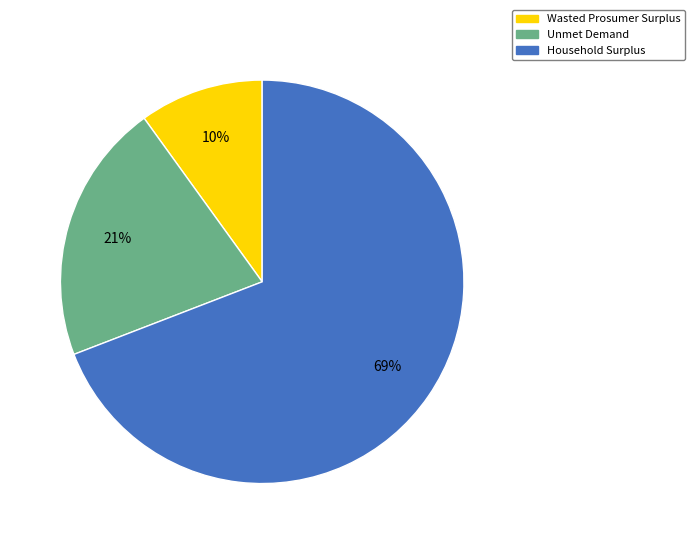

Rank the categories by value from lowest to highest.

Wasted Prosumer Surplus, Unmet Demand, Household Surplus